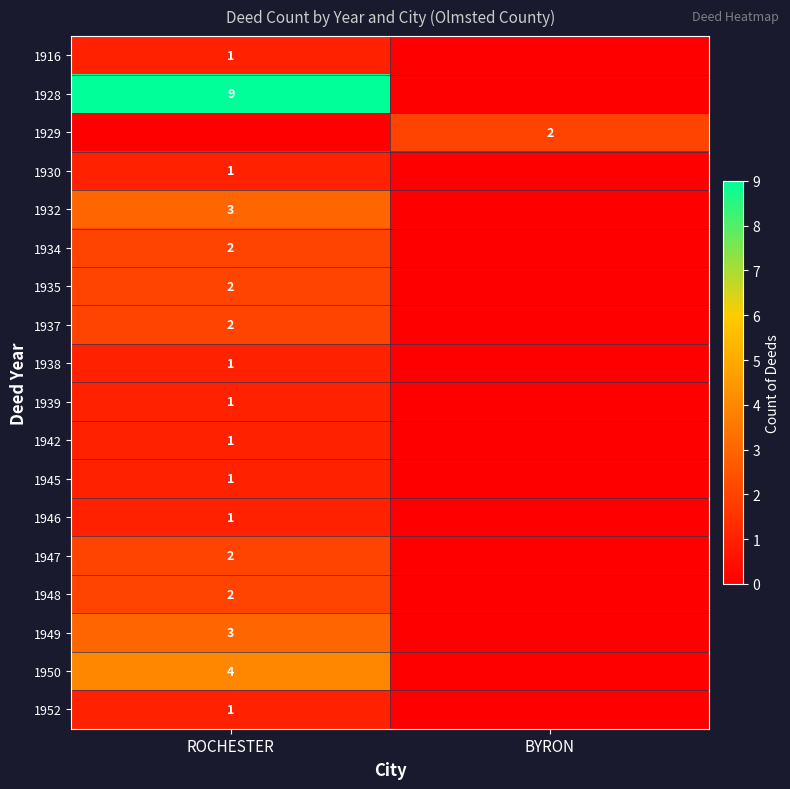

Is the value of 1932 at ROCHESTER greater than the value of 1934 at ROCHESTER?

Yes